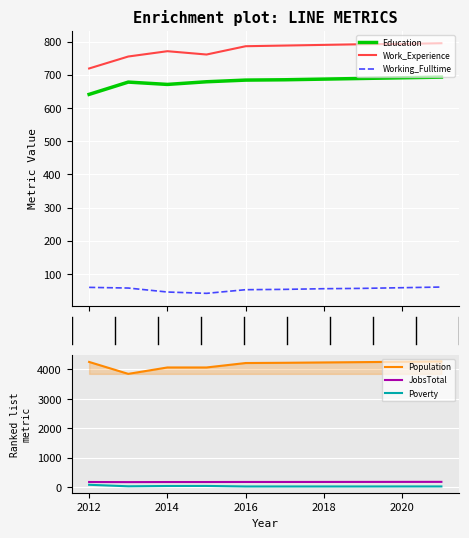

How many interior local valleys does the Working_Fulltime series have?

1